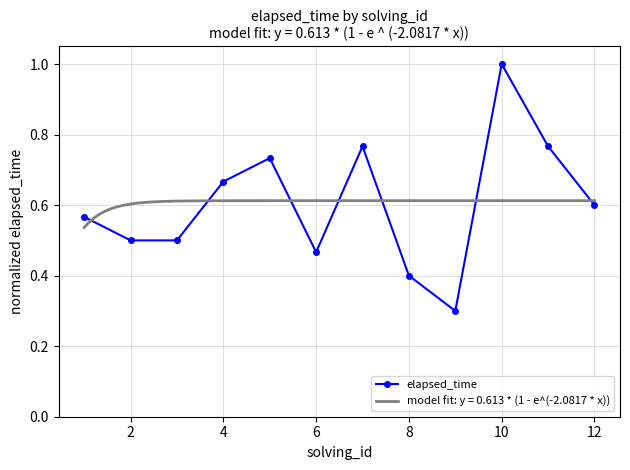

In elapsed_time, how many points are higher than both neighbors (excluding endpoints)?

3